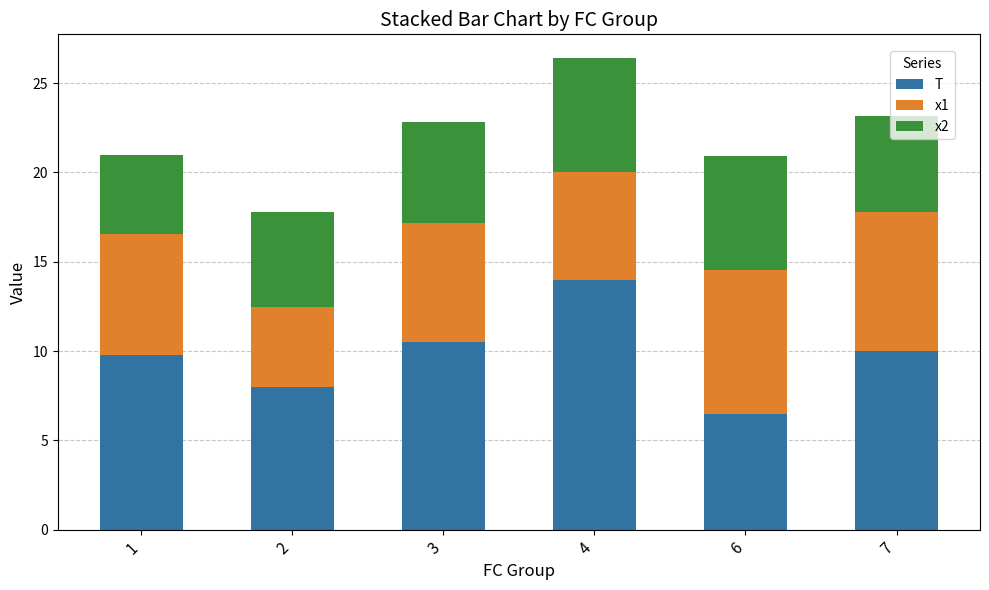

The value of T at 6 is 10.2. True or false?

False